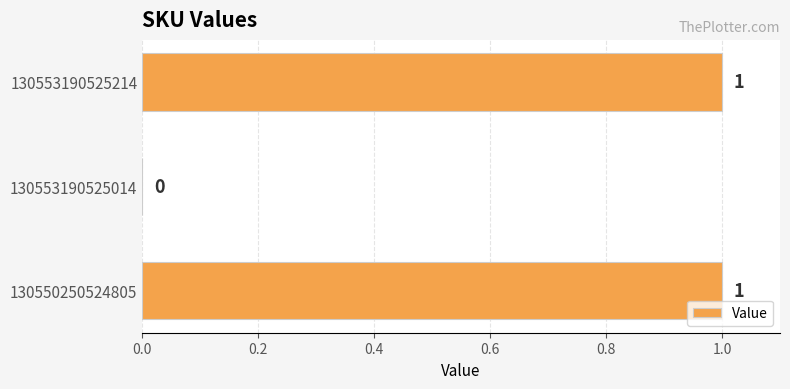

Where is the data nearest to the value 0?

130553190525014